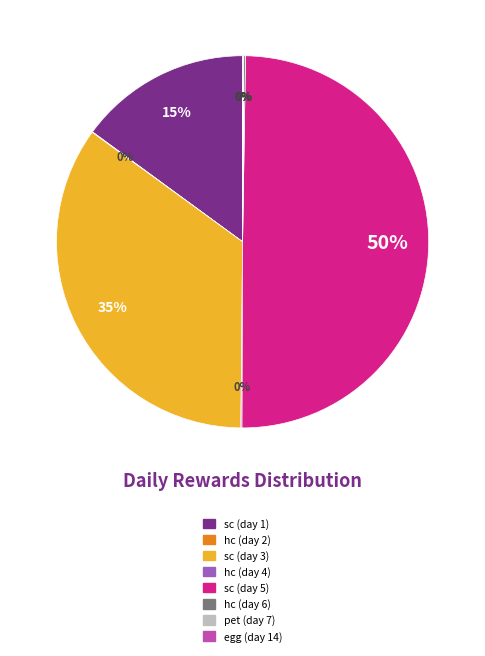

Is sc (day 1) the majority of the pie?

No